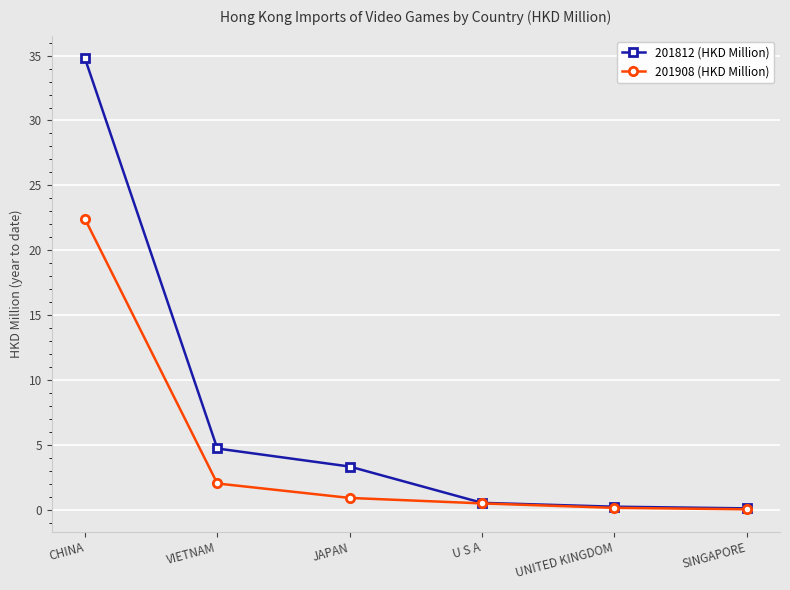

What position from the right is SINGAPORE?

1